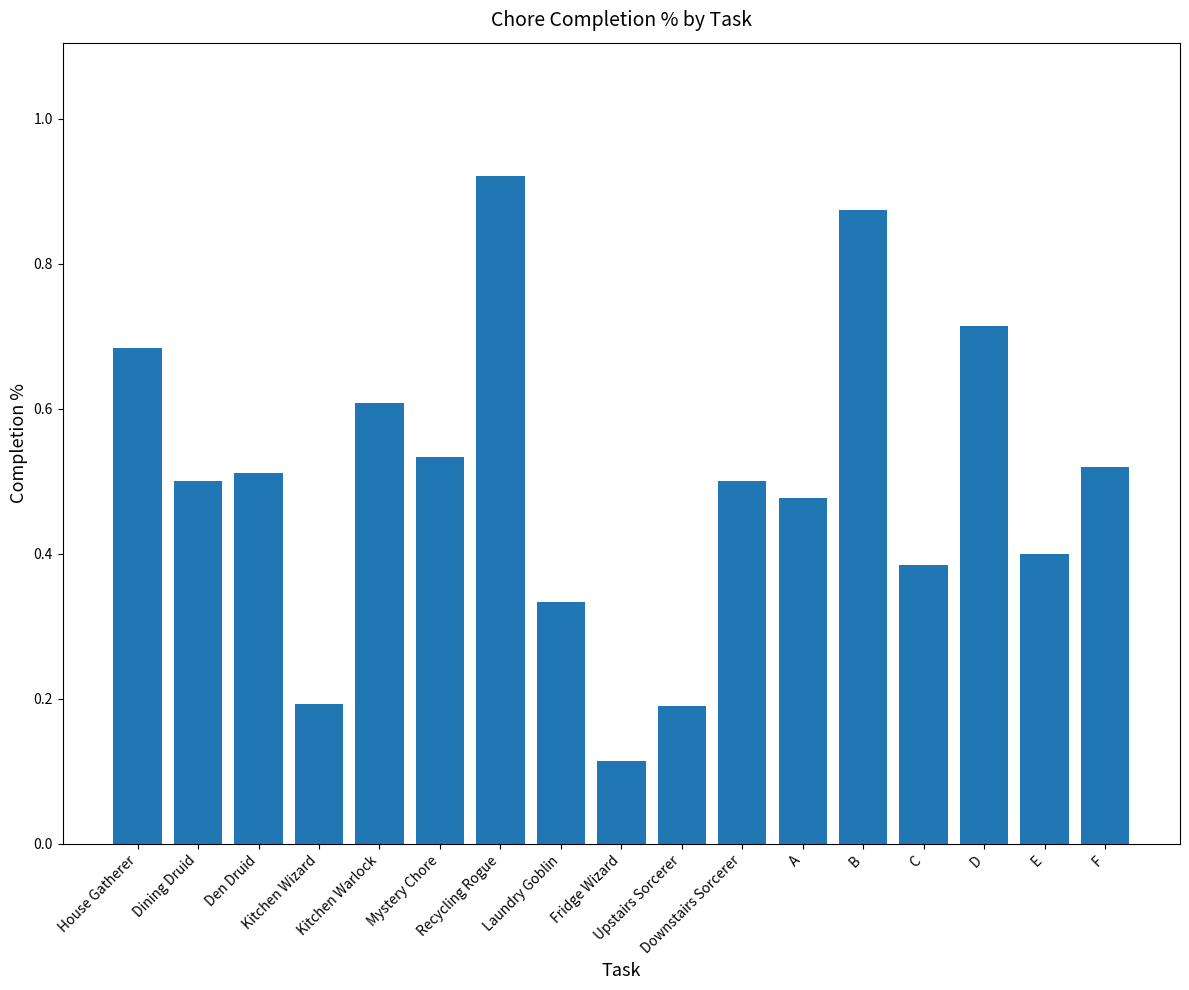

What is the difference between the maximum and minimum values?

0.8